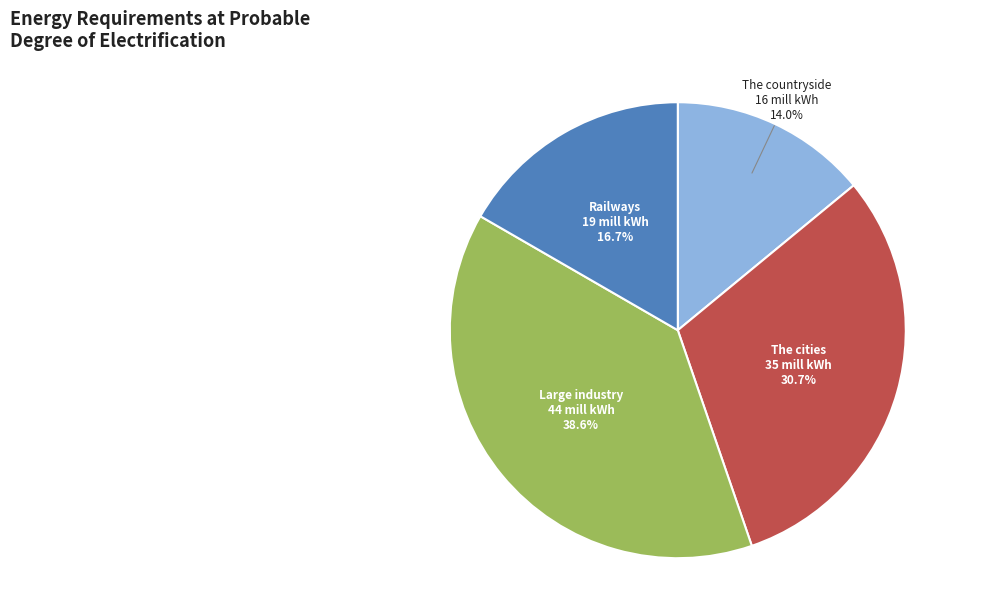

What percentage is the The countryside slice, to the nearest percent?

14%